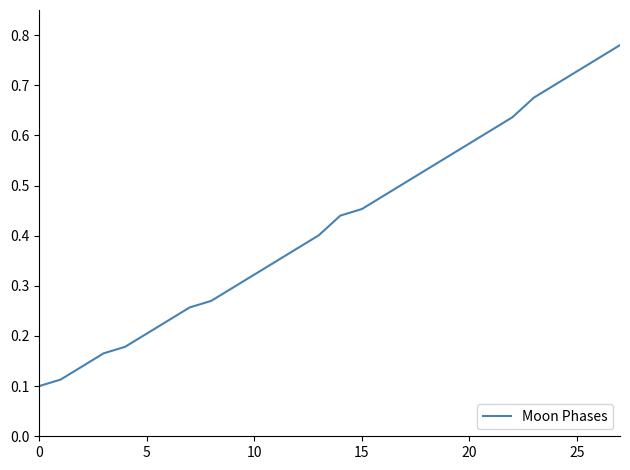

What is the smallest value displayed?

0.1